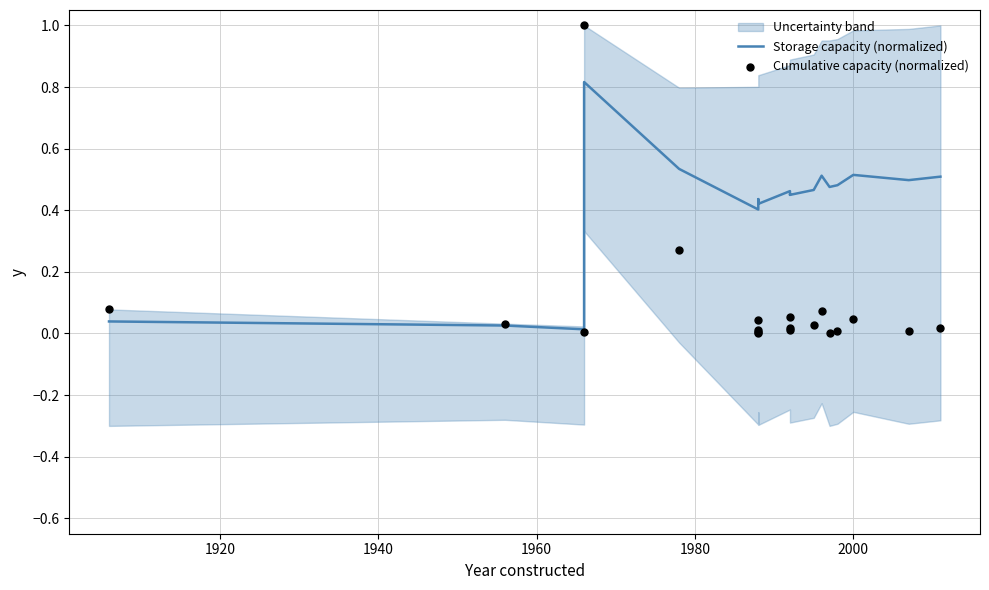

Which series has the largest Y range (max minus min)?

Cumulative capacity (normalized)